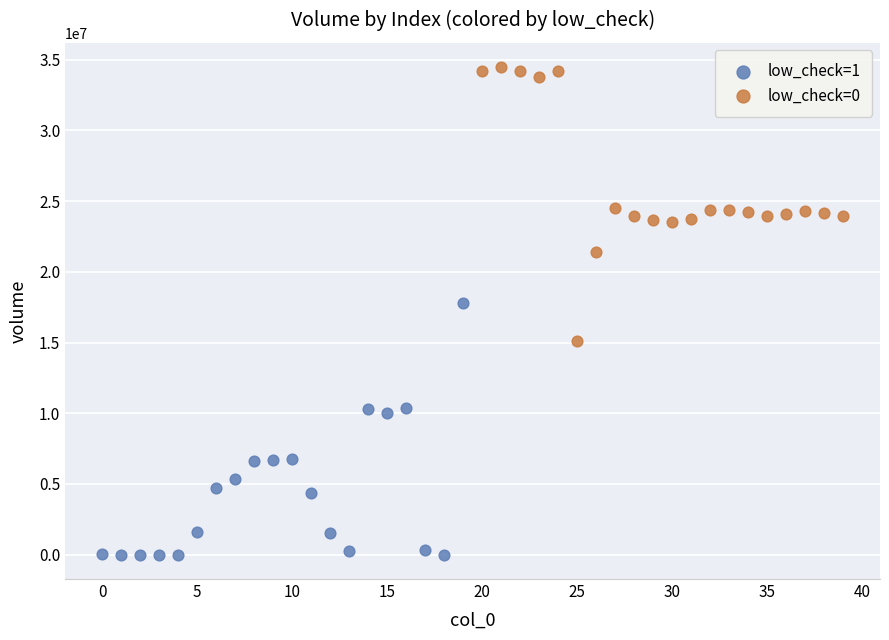

Which series contains the highest Y value?

low_check=0